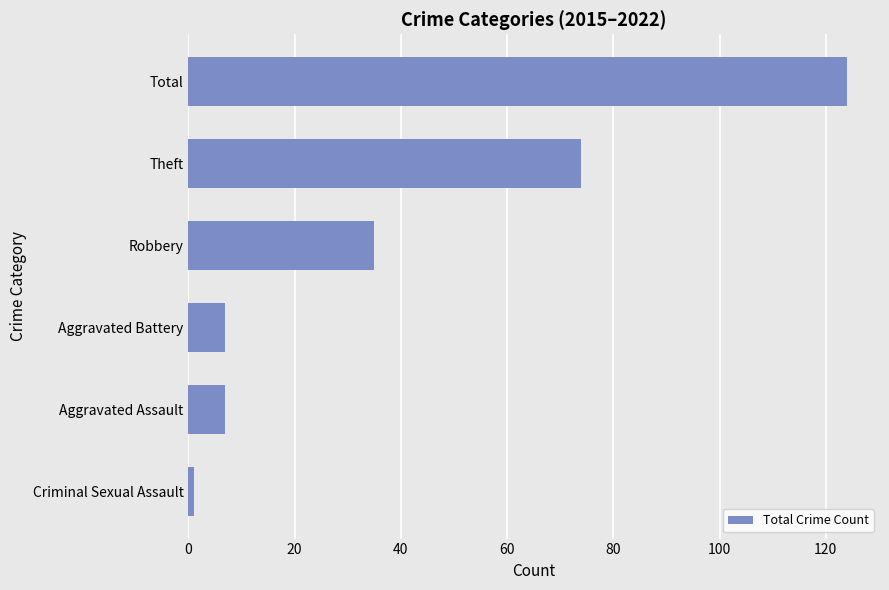

What is the difference between the maximum and minimum values?

123